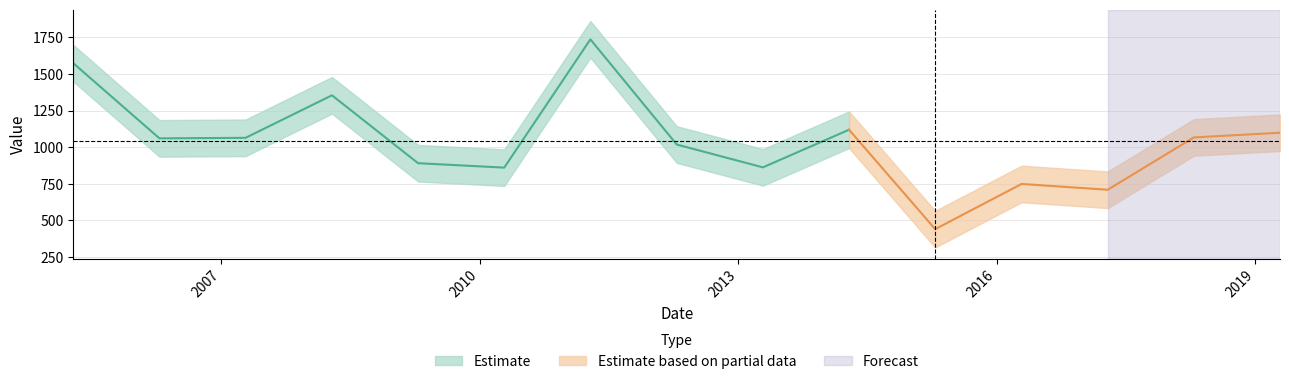

Reading right to left, extract all data points from this chart.

2019-04-15=1098.5	2018-04-15=1066.5	2017-04-15=709.5	2016-04-15=749.1	2015-04-15=440.9	2014-04-15=1118.9	2013-04-15=862.4	2012-04-15=1018.0	2011-04-15=1735.5	2010-04-15=860.6	2009-04-15=890.7	2008-04-15=1353.9	2007-04-15=1063.7	2006-04-15=1060.2	2005-04-15=1573.0